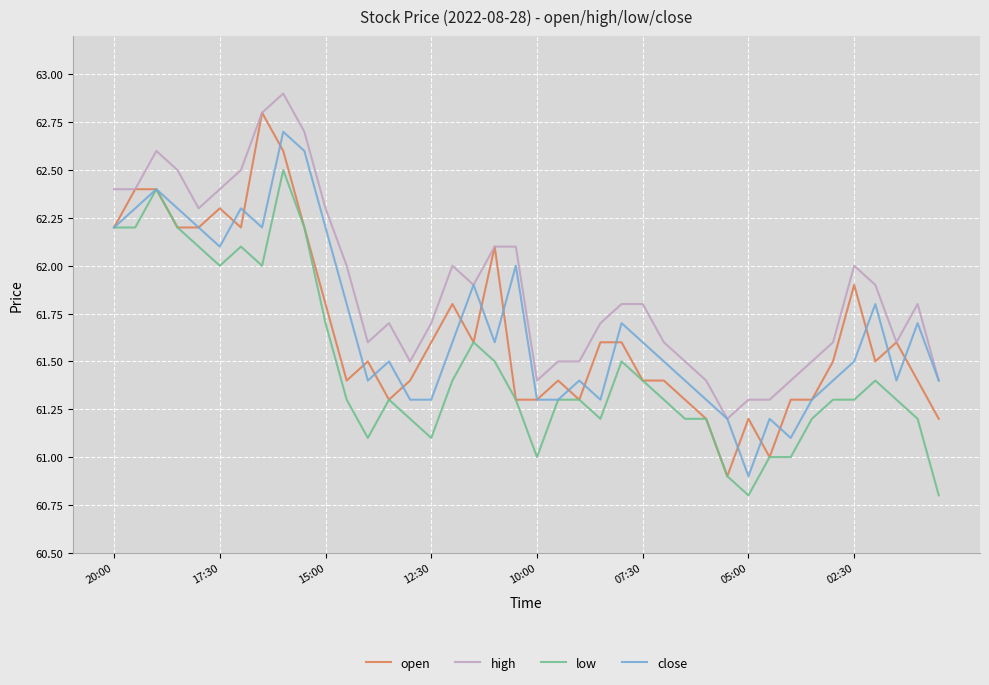

What is the maximum value shown in the chart?

62.9